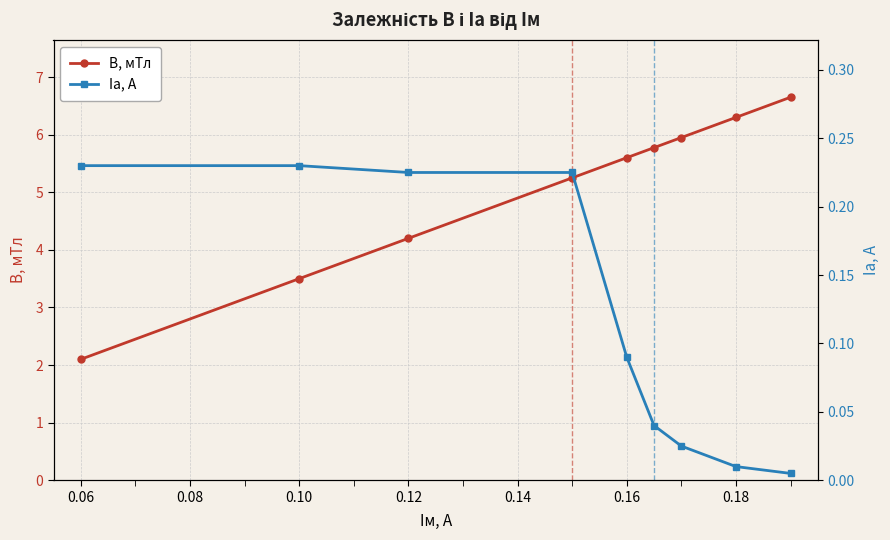

How many values in the B, мТл series are below 5?

3